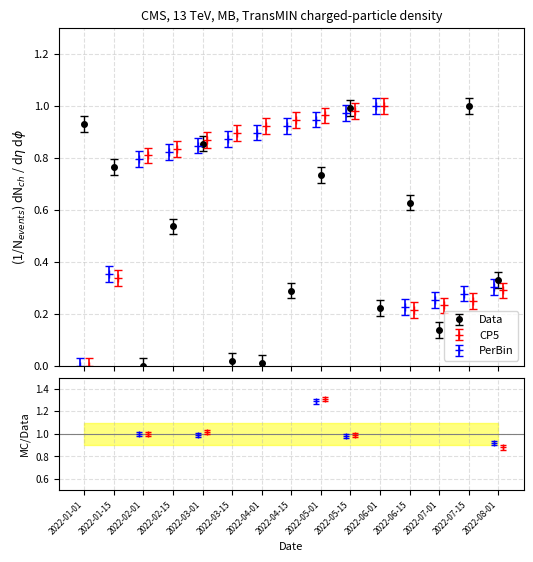

True or false: Data has more than 0 interior local peaks.

True